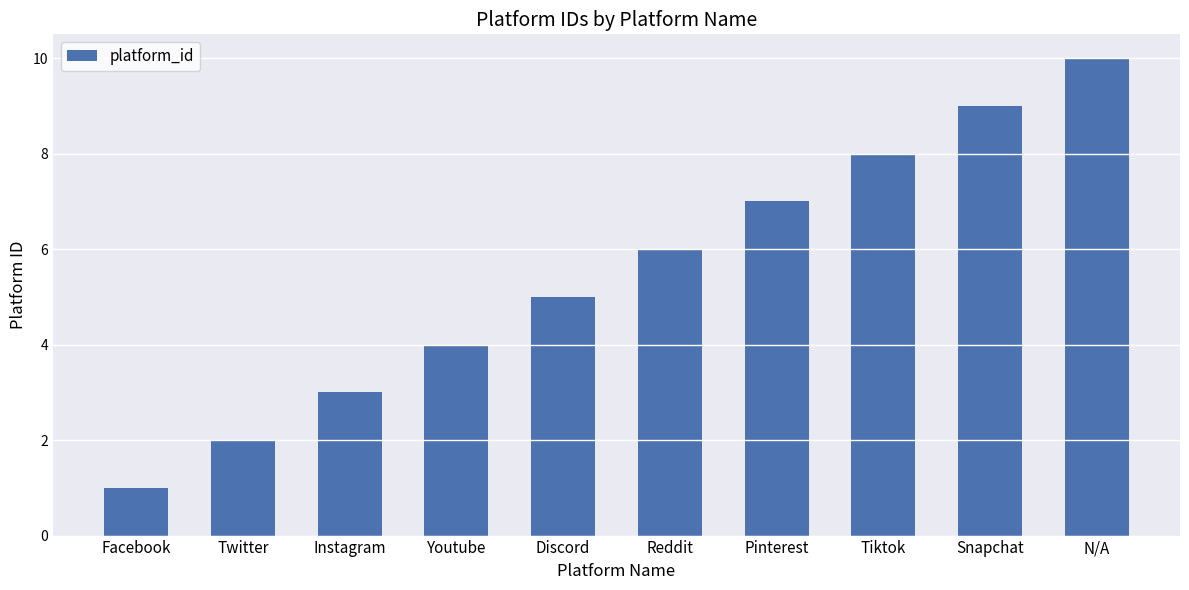

Does the chart contain any negative values?

No